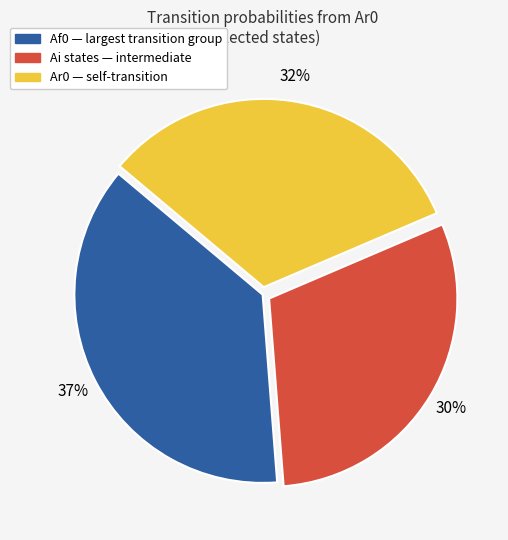

To the nearest percent, what is the difference between the largest and smallest slice percentages?

7%